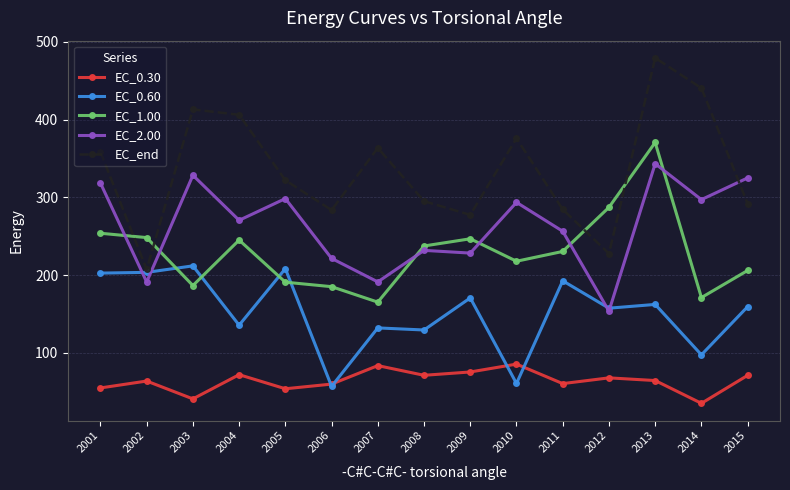

At which label does EC_end first exceed 322?

2001